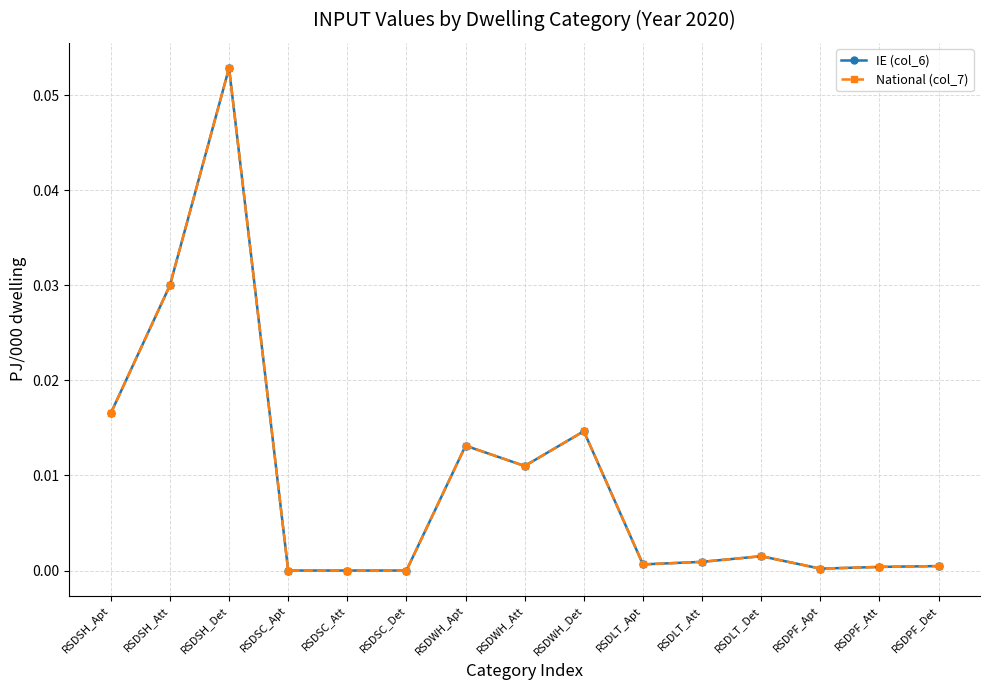

Where is the first local minimum for National (col_7)?

RSDWH_Att